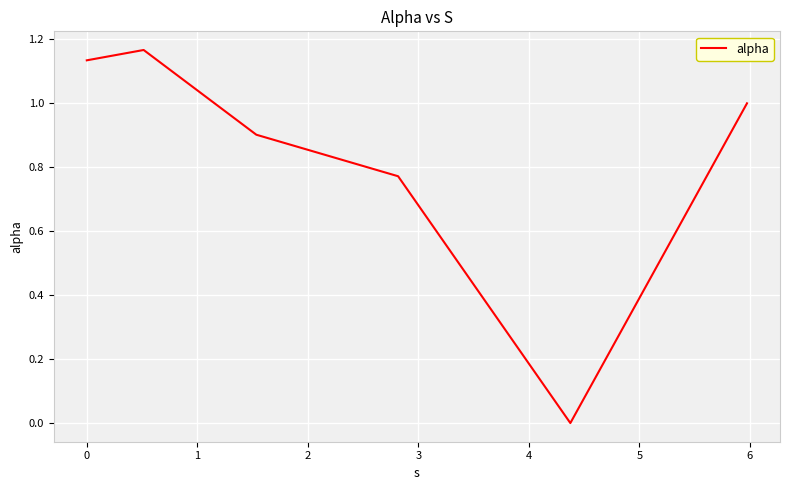

How many lines are shown in the chart?

1